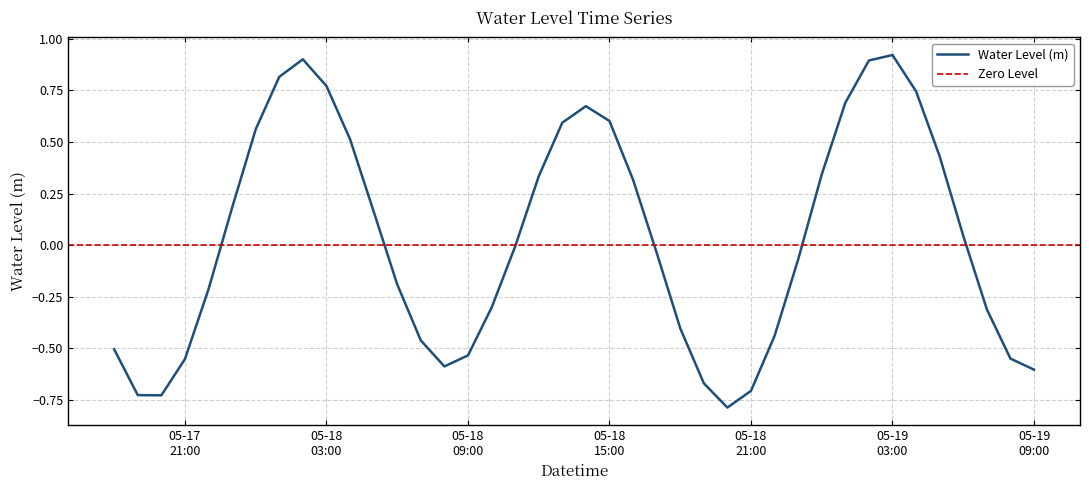

What is the label of the 29th point from the right?

2023-05-18 05:00:00